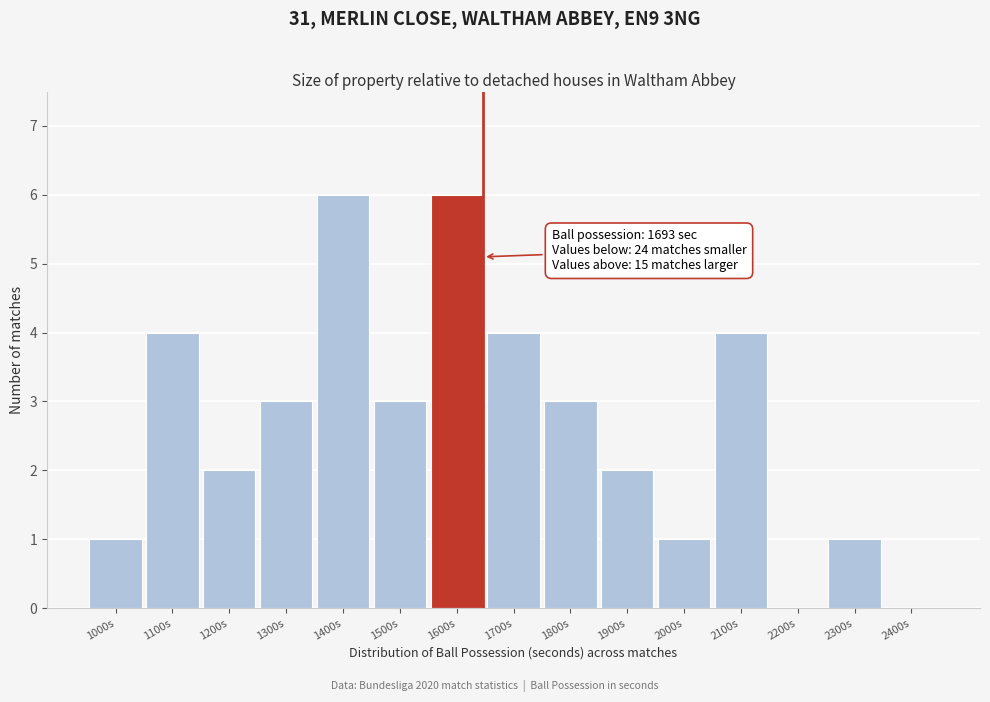

Reading left to right, list all the values displayed in this chart.

1000s=1	1100s=4	1200s=2	1300s=3	1400s=6	1500s=3	1600s=6	1700s=4	1800s=3	1900s=2	2000s=1	2100s=4	2200s=0	2300s=1	2400s=0